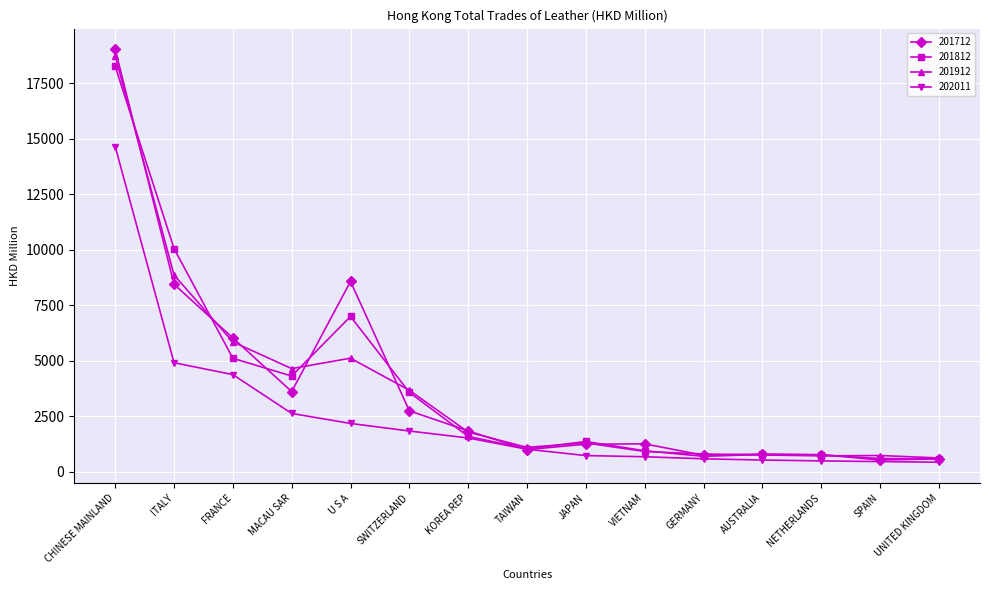

What value does the 201712 series have at JAPAN?

1241.3